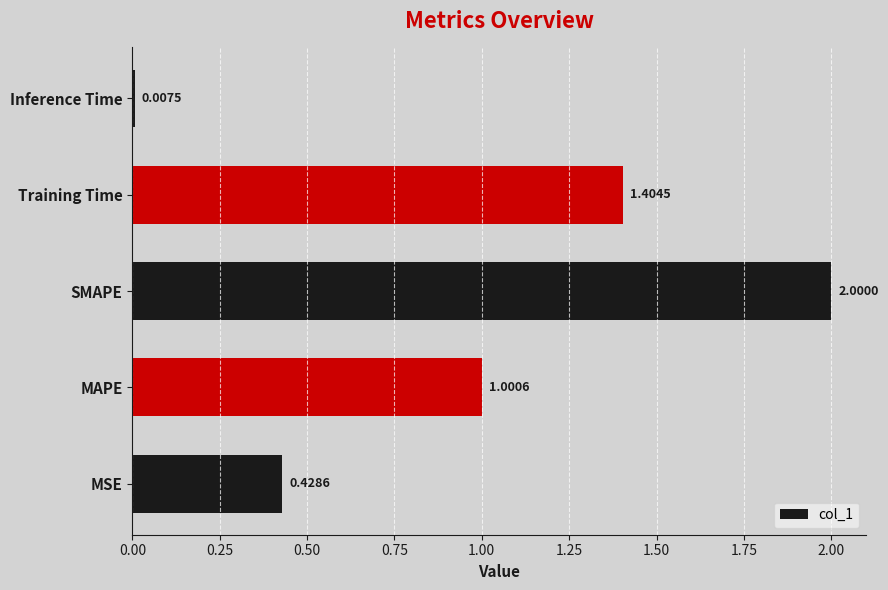

At which label is the value closest to 1?

MAPE